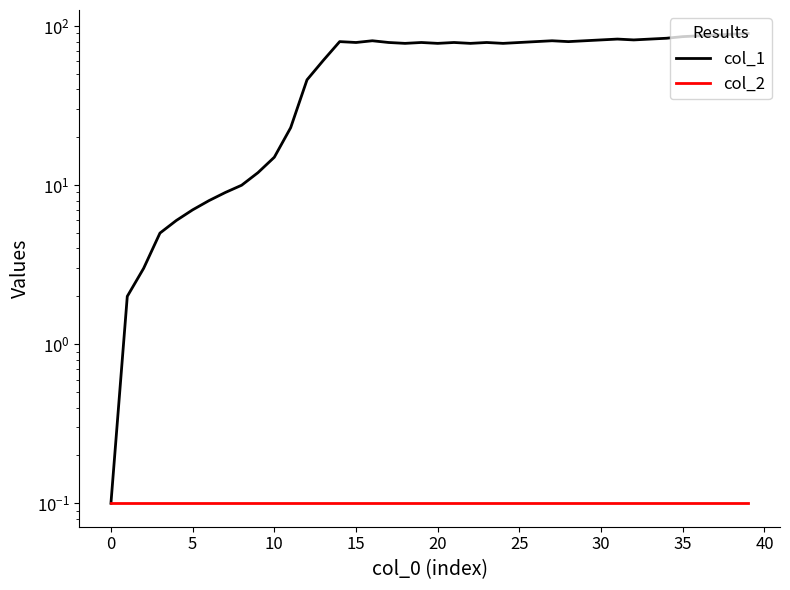

Reading left to right, transcribe all the data shown in this chart.

col_1: 0.1	2.0	3.0	5.0	6.0	7.0	8.0	9.0	10.0	12.0	15.0	23.0	46.0	61.0	80.0	79.0	81.0	79.0	78.0	79.0	78.0	79.0	78.0	79.0	78.0	79.0	80.0	81.0	80.0	81.0	82.0	83.0	82.0	83.0	84.0	86.0	87.0	88.0	89.0	90.0
col_2: 0.1	0.1	0.1	0.1	0.1	0.1	0.1	0.1	0.1	0.1	0.1	0.1	0.1	0.1	0.1	0.1	0.1	0.1	0.1	0.1	0.1	0.1	0.1	0.1	0.1	0.1	0.1	0.1	0.1	0.1	0.1	0.1	0.1	0.1	0.1	0.1	0.1	0.1	0.1	0.1